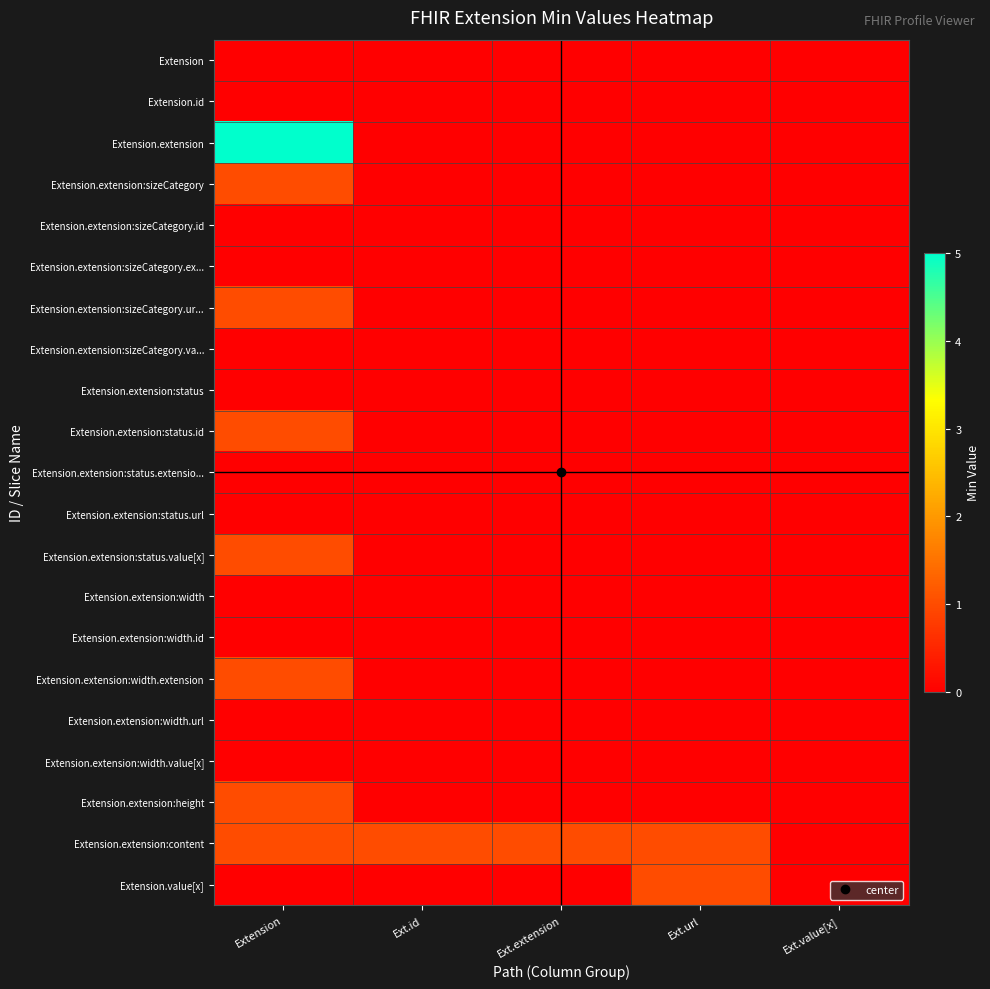

Which series has the largest range (max minus min)?

Extension.extension